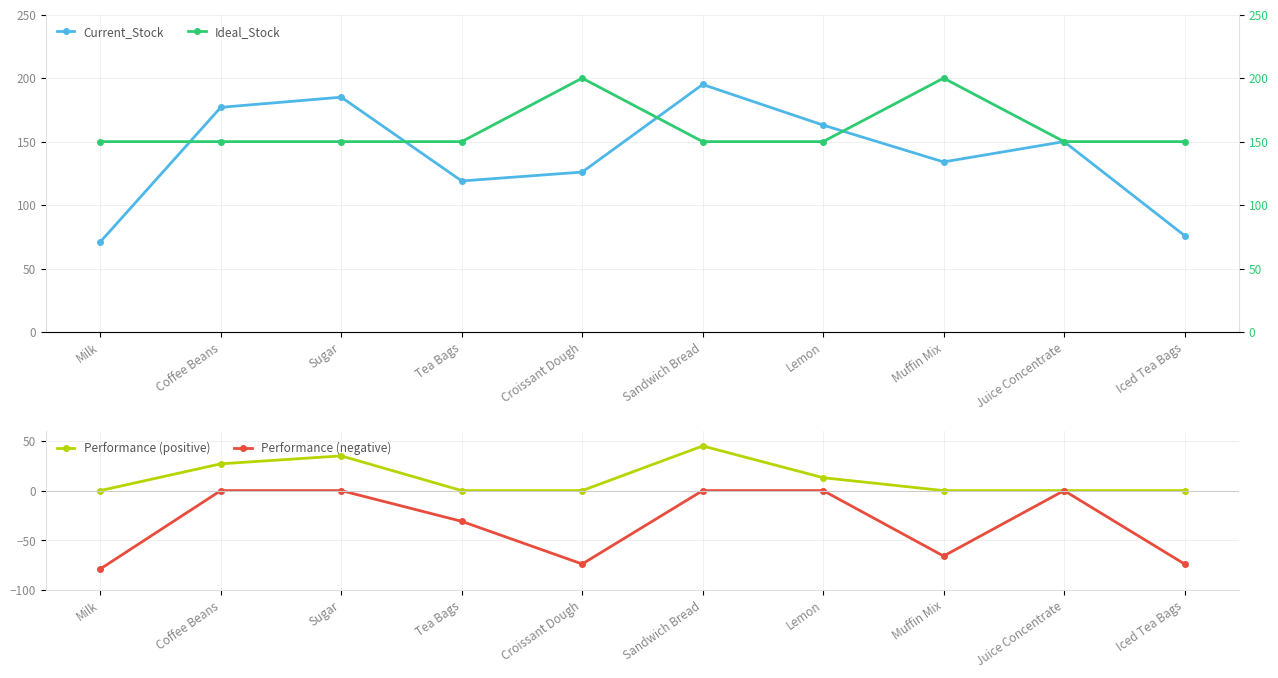

How many interior local peaks does the Current_Stock series have?

3